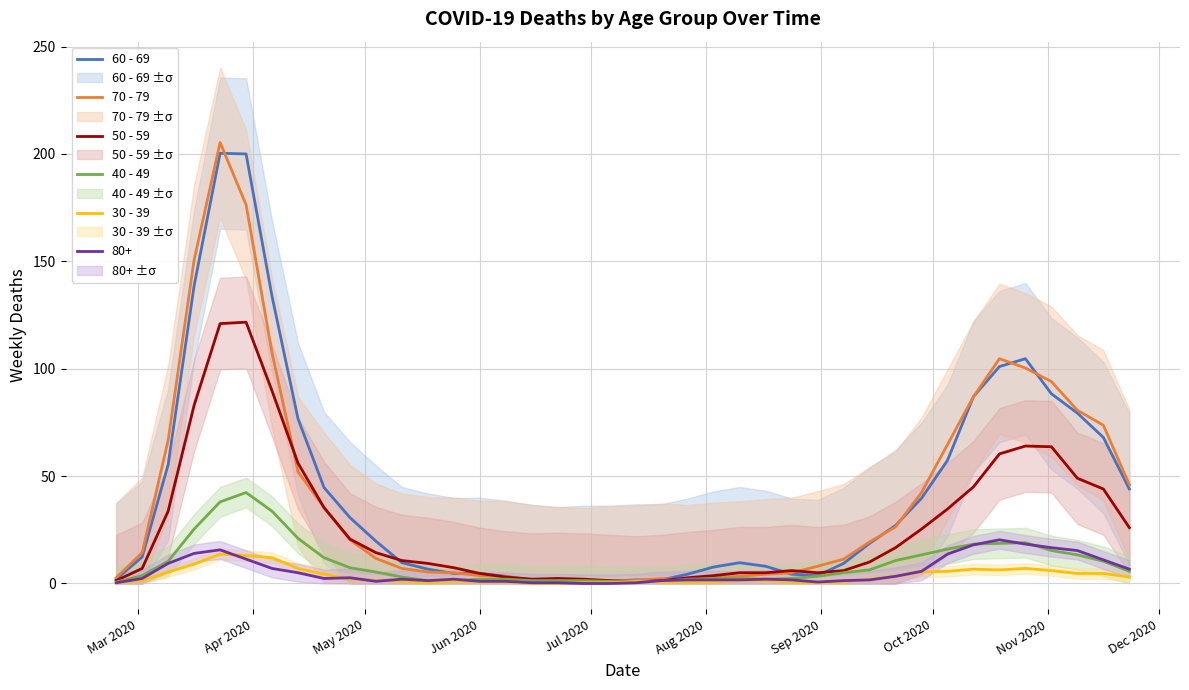

What is the maximum value for 30 - 39?

13.7